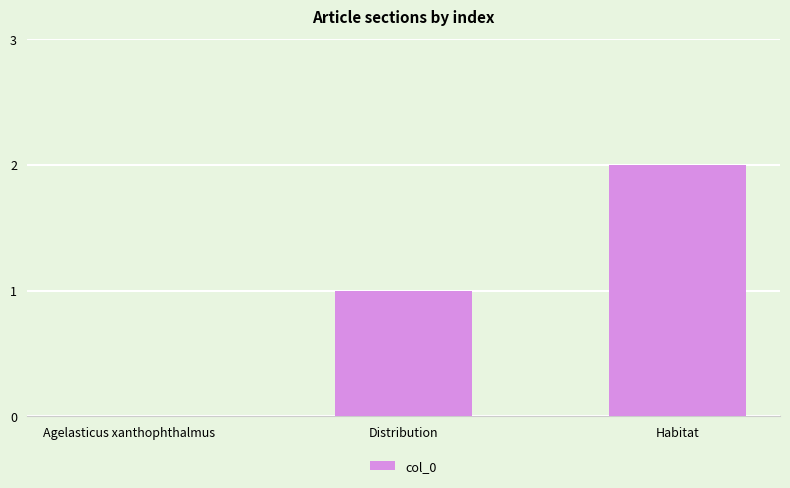

The value at Habitat is 1. True or false?

False